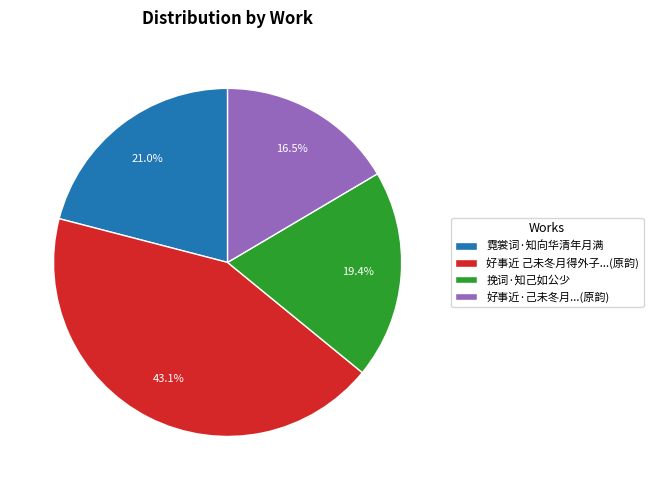

Rank the categories by value from highest to lowest.

好事近 己未冬月得外子...(原韵), 霓裳词·知向华清年月满, 挽词·知己如公少, 好事近·己未冬月...(原韵)